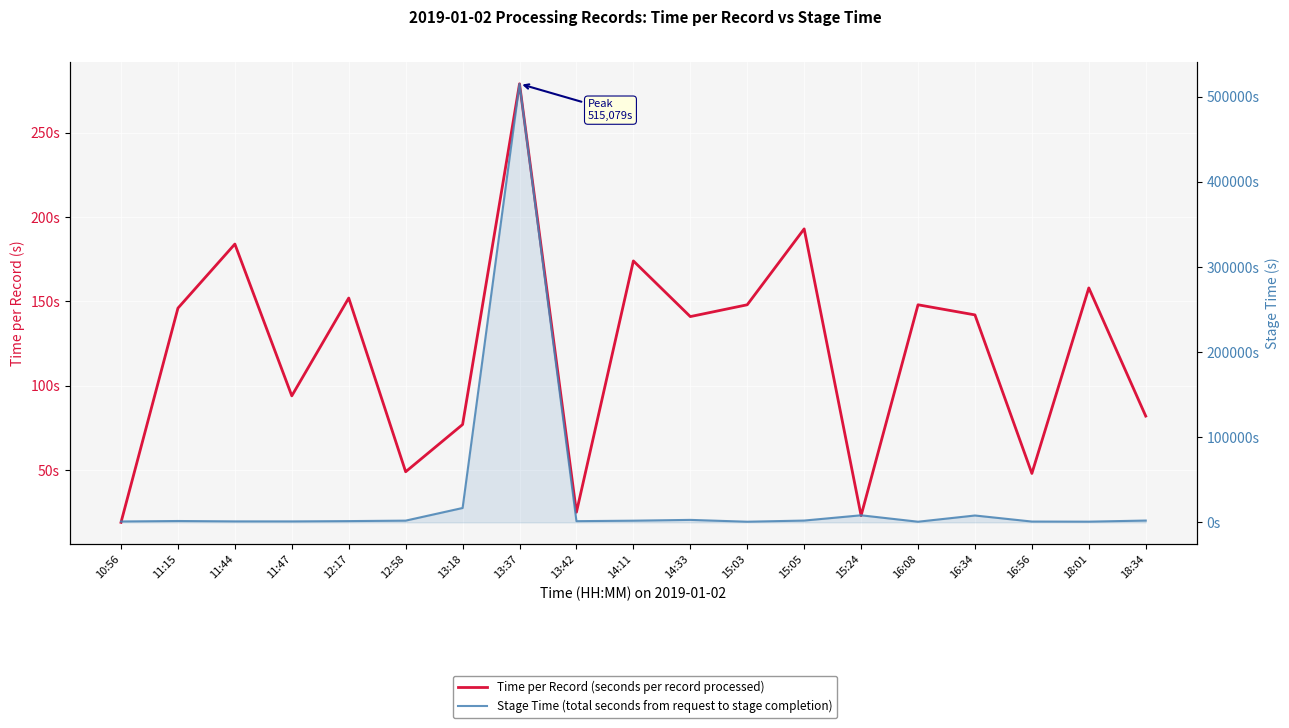

What value does the Stage Time series have at 13:18, to the nearest 10?

16880